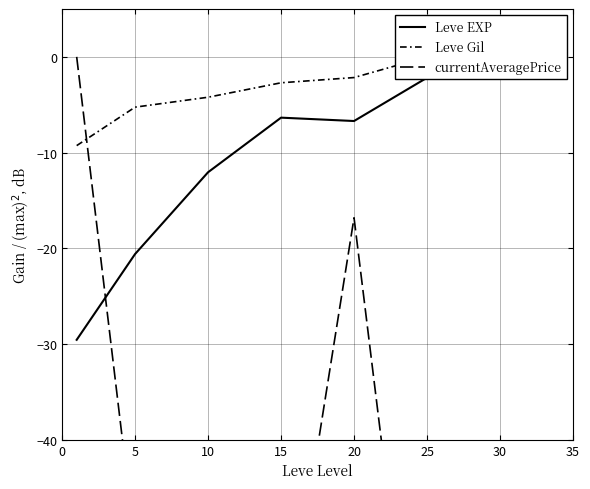

Does the chart display data point markers on the line(s)?

No